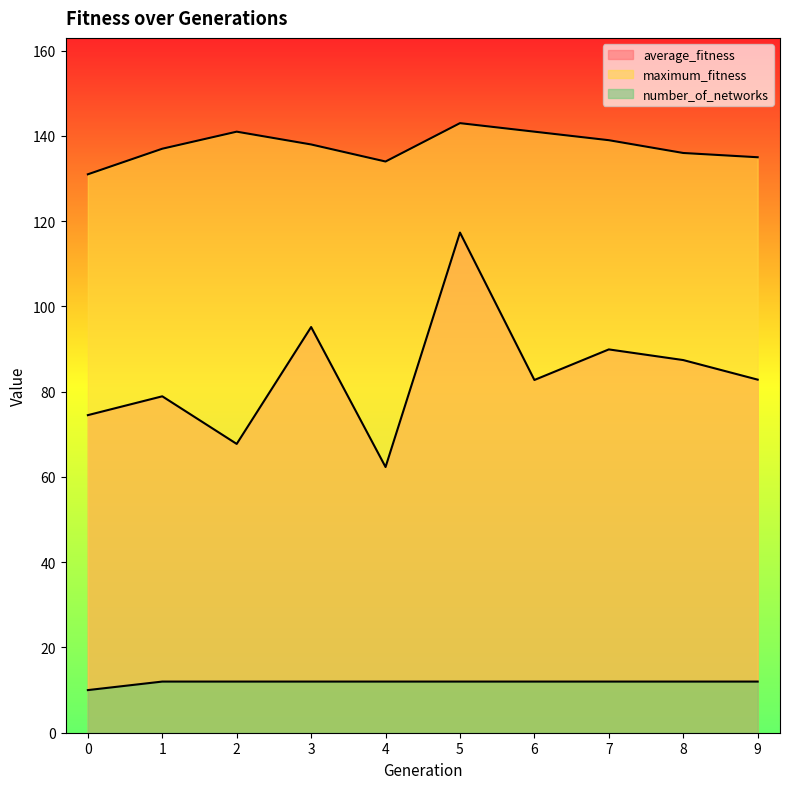

What is the smallest value displayed?

10.0